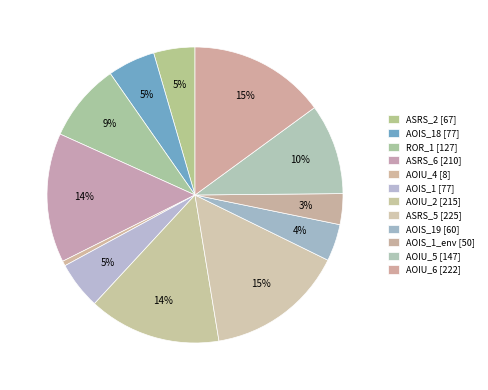

How many slices are in this pie chart?

12